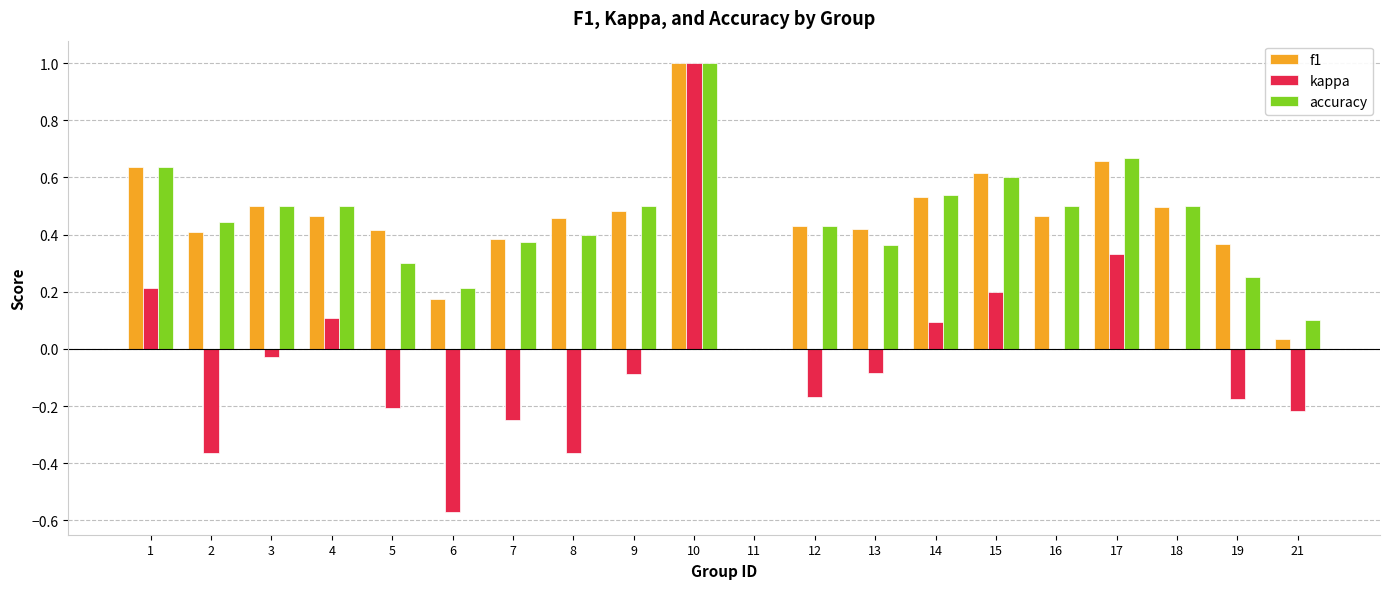

Between 3 and 7, which series saw the biggest shift?

kappa